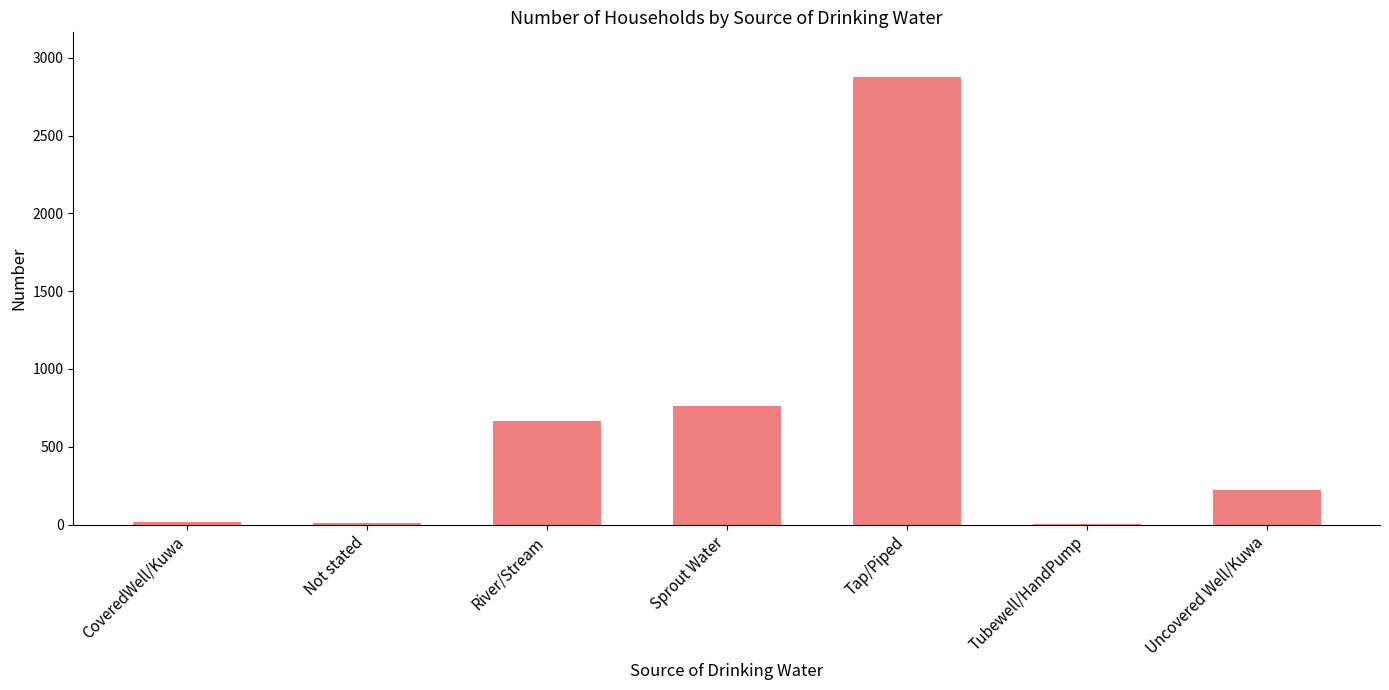

The value at Not stated is 12. True or false?

True